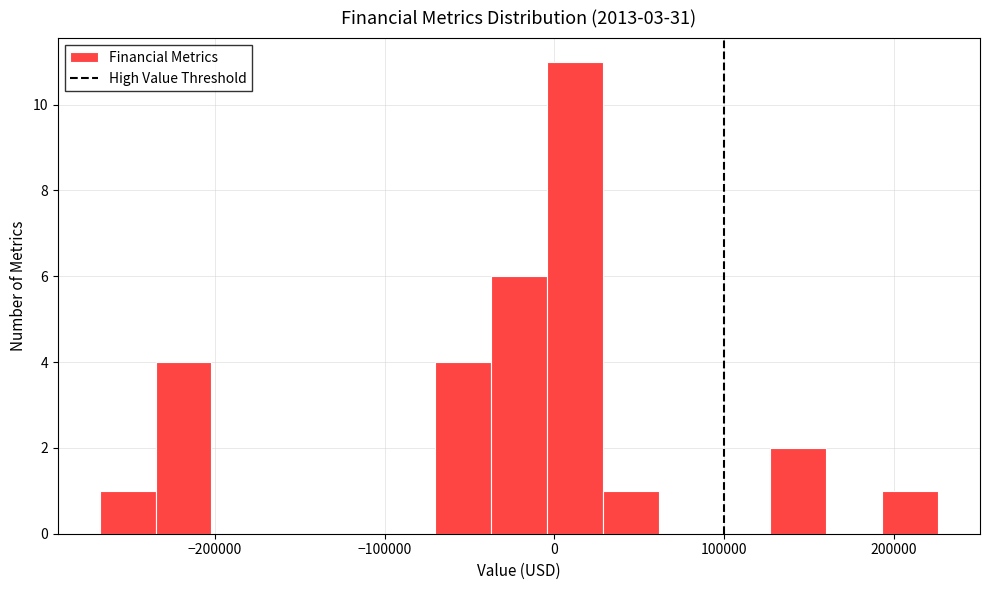

Read against the x-axis, roughly where is the centre of the tallest bar?

10000